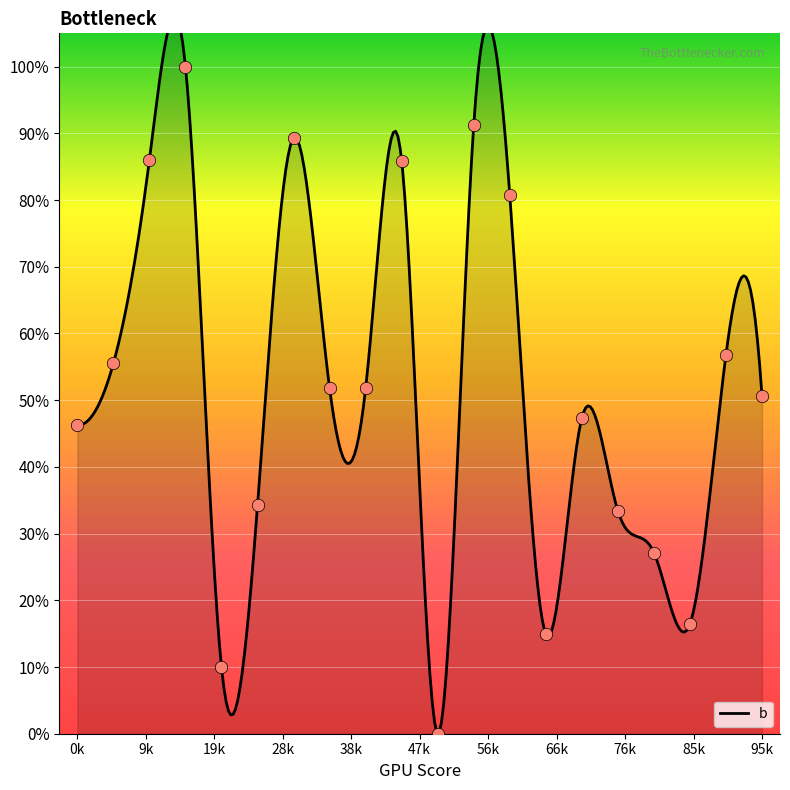

Approximately how many times larger is the value at 19 compared to 6?

0.6